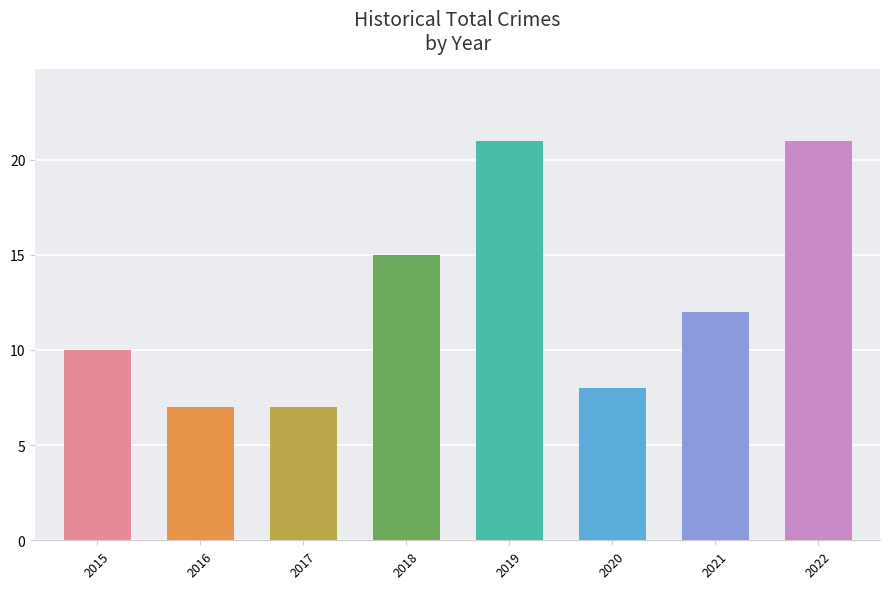

Reading left to right, extract all data points from this chart.

2015=10	2016=7	2017=7	2018=15	2019=21	2020=8	2021=12	2022=21